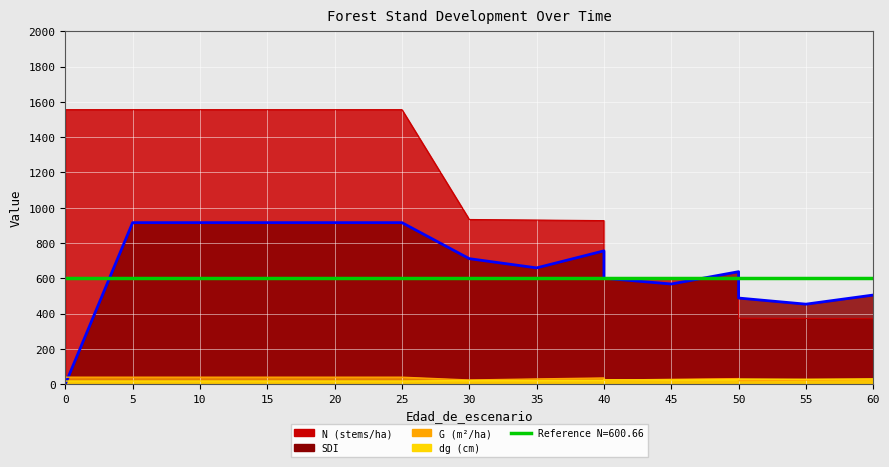

How many lines are shown in the chart?

4